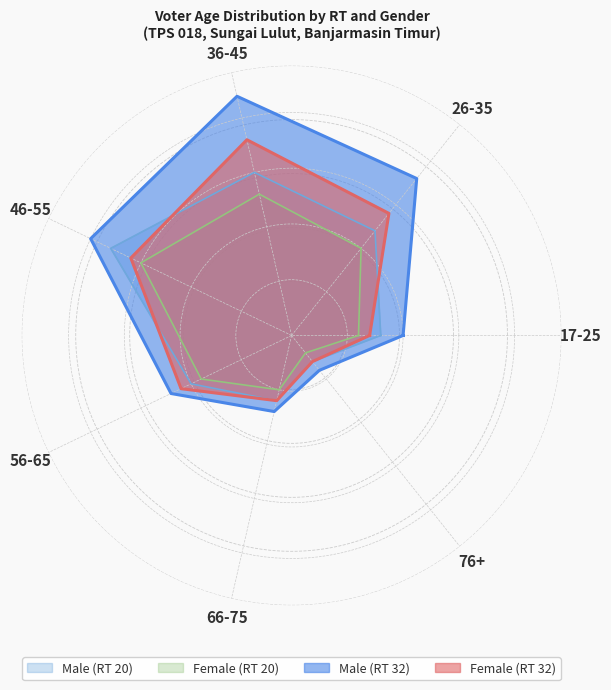

Rank the series by their maximum value, from lowest to highest.

Female (RT 20), Male (RT 20), Female (RT 32), Male (RT 32)